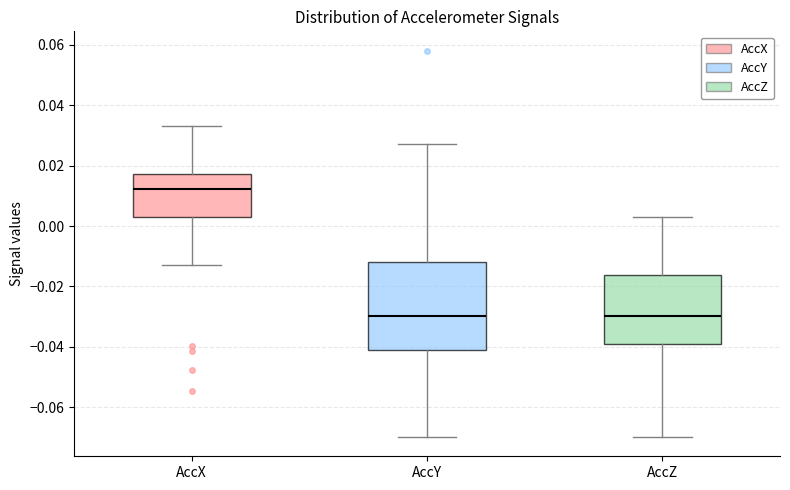

Which box is the tallest, from its lower edge to its upper edge?

AccY